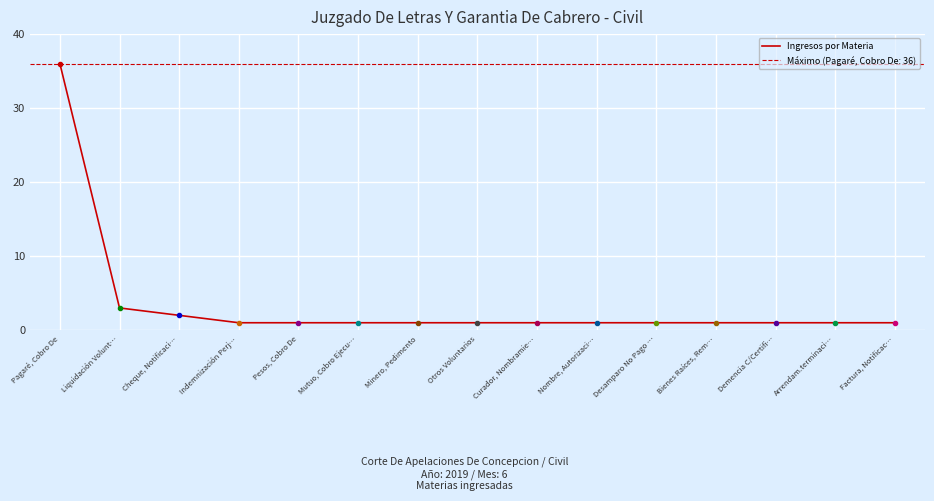

True or false: there are more than 1 points higher than both neighbors.

False